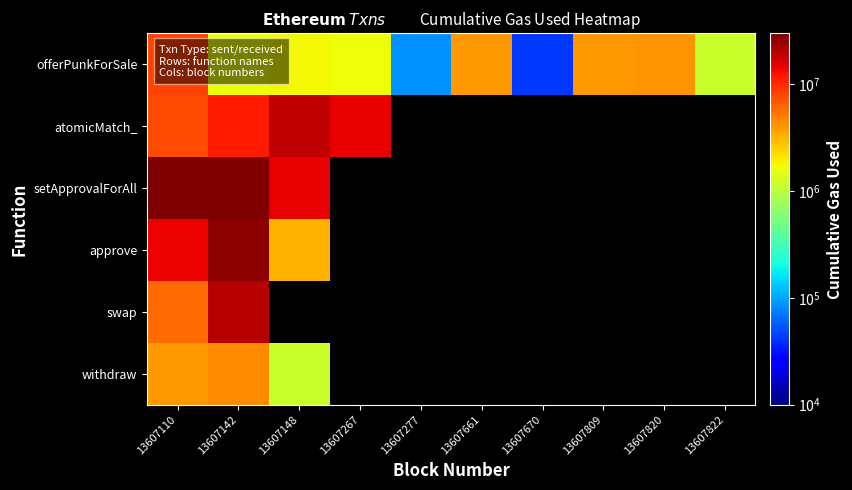

How many data points does each series have?

10